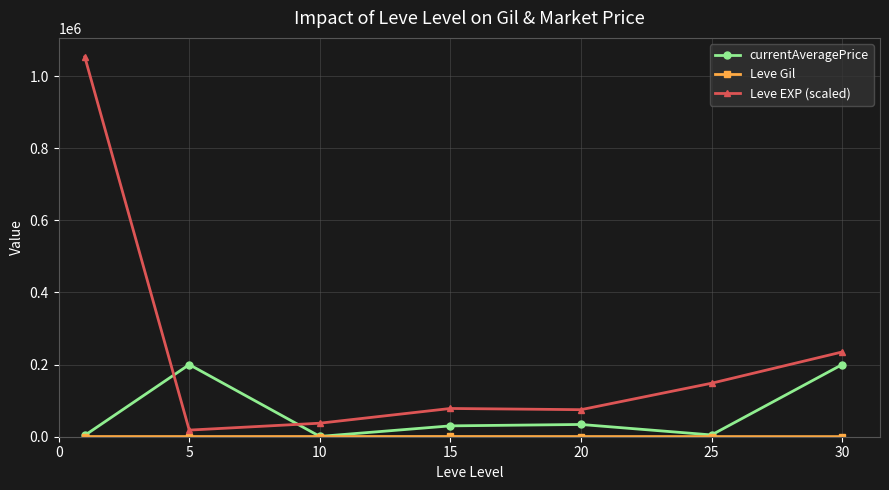

Does the chart display data point markers on the line(s)?

Yes